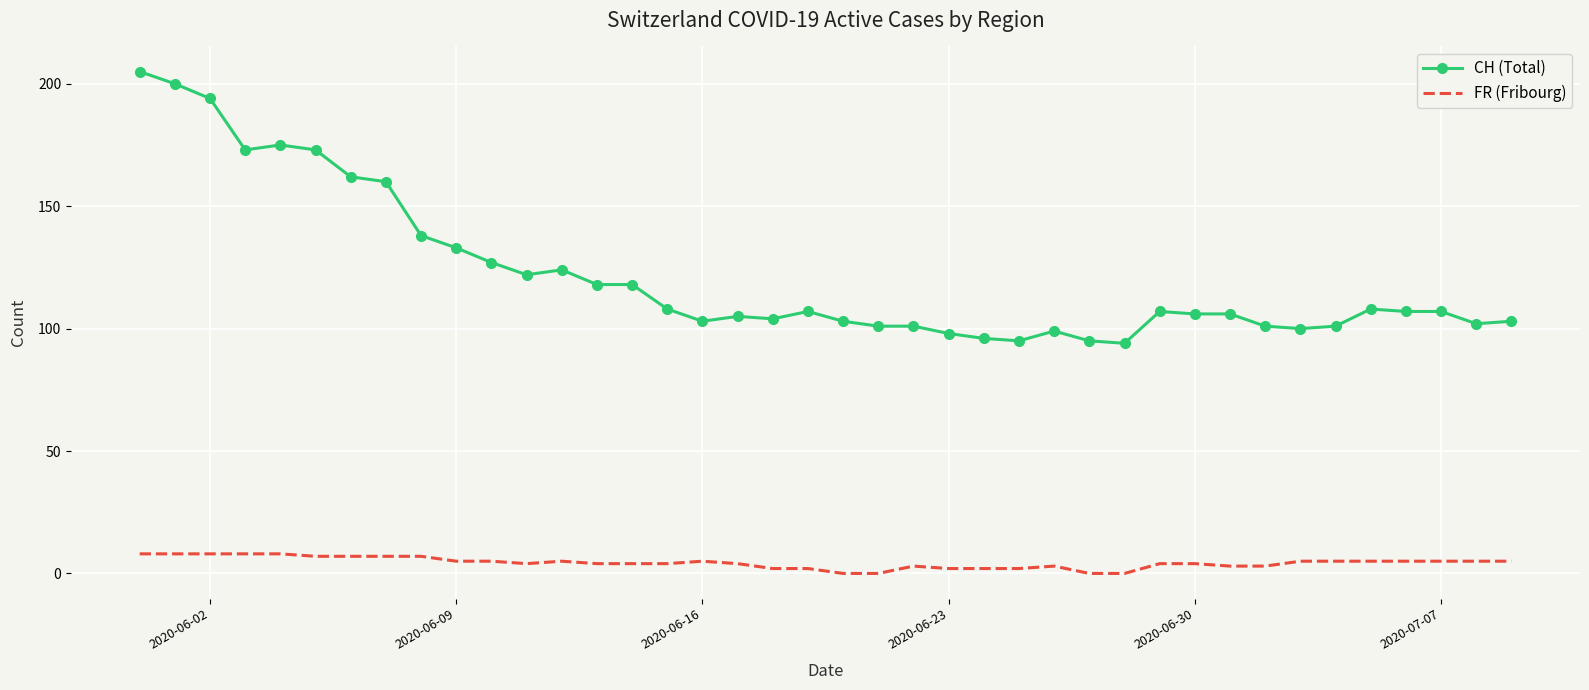

List the series in order of their peak value, lowest first.

FR (Fribourg), CH (Total)